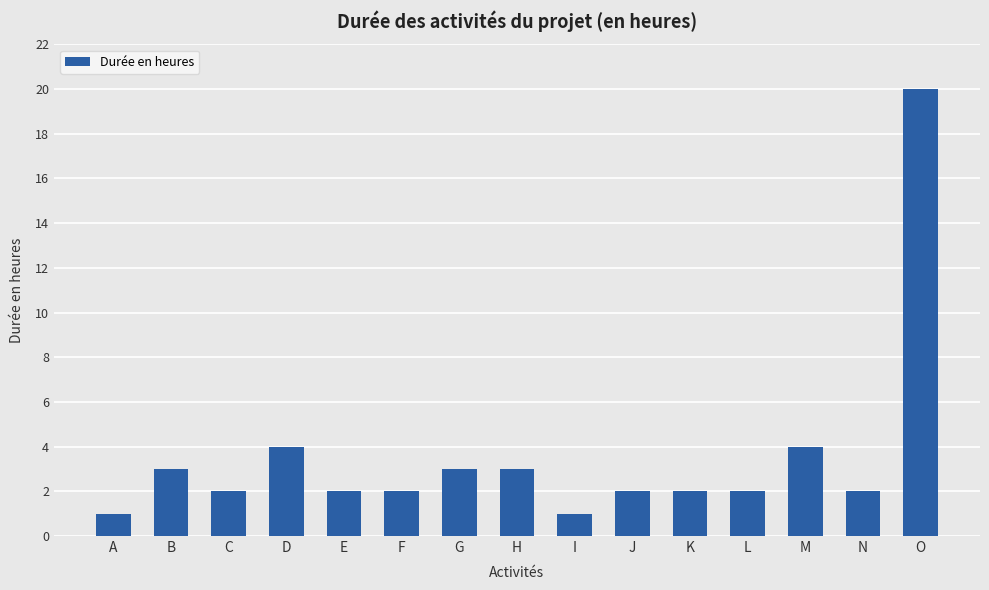

Reading left to right, what are all the values shown in this chart?

1	3	2	4	2	2	3	3	1	2	2	2	4	2	20